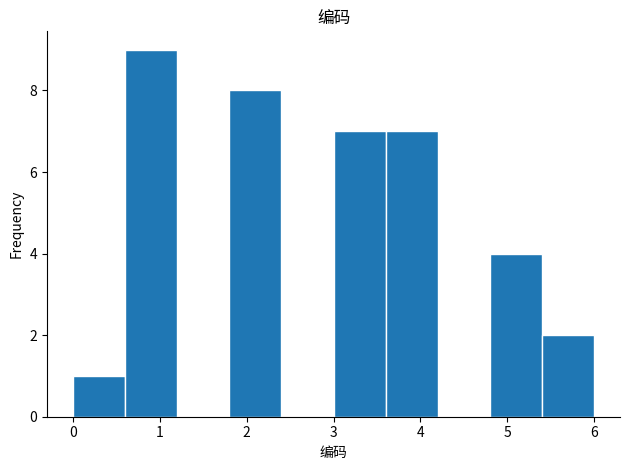

Over which range of the x-axis is the bar tallest?

0.6 to 1.2